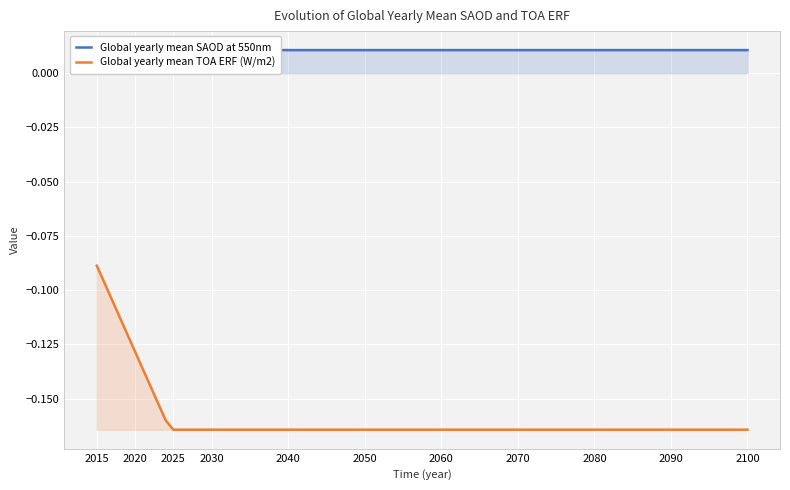

The value of Global yearly mean SAOD at 550nm at 2050 is 0.0. True or false?

True